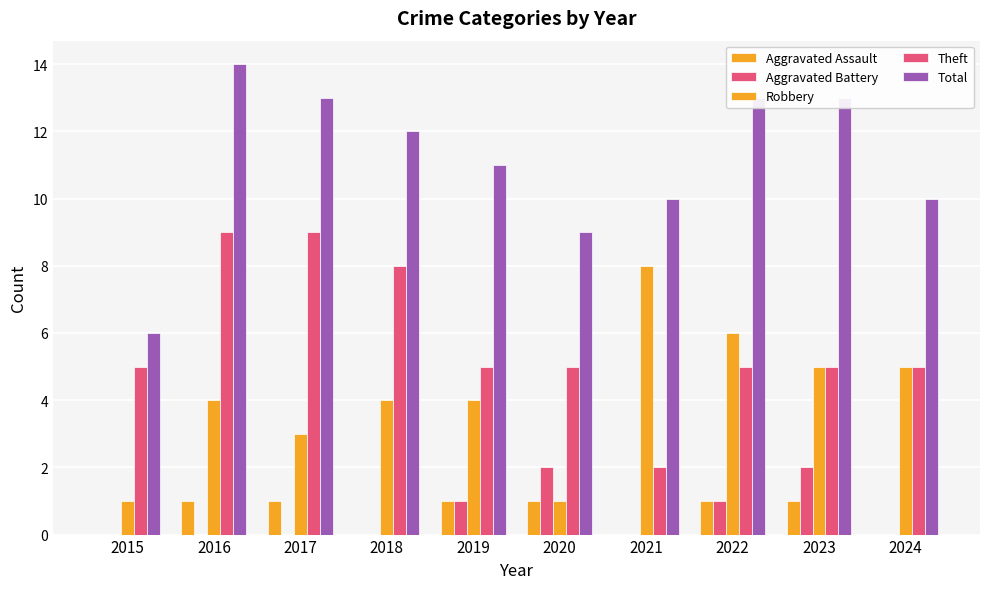

Where does the Total series first go above 12?

2016